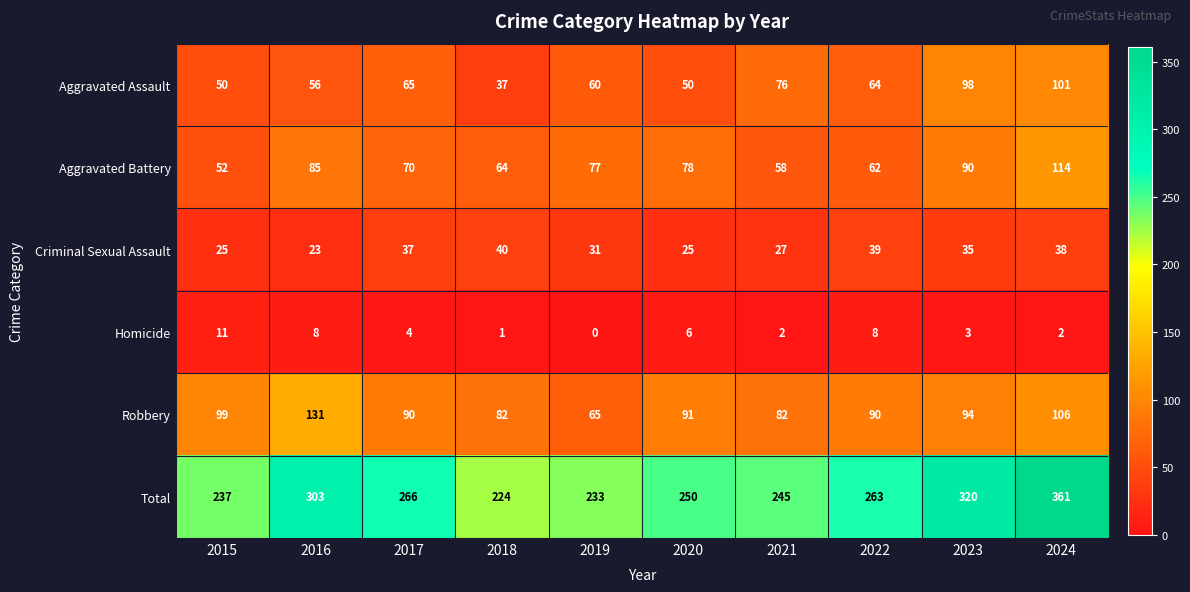

At which label is Homicide closest to 5?

2017